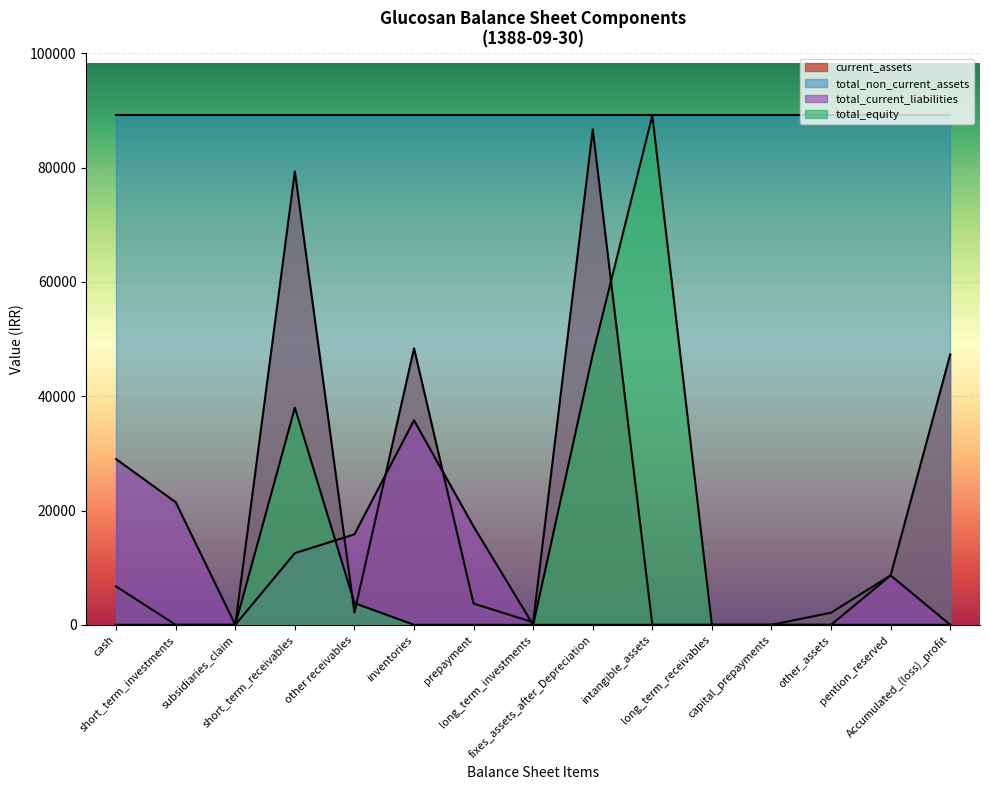

What is the maximum value shown in the chart?

89244